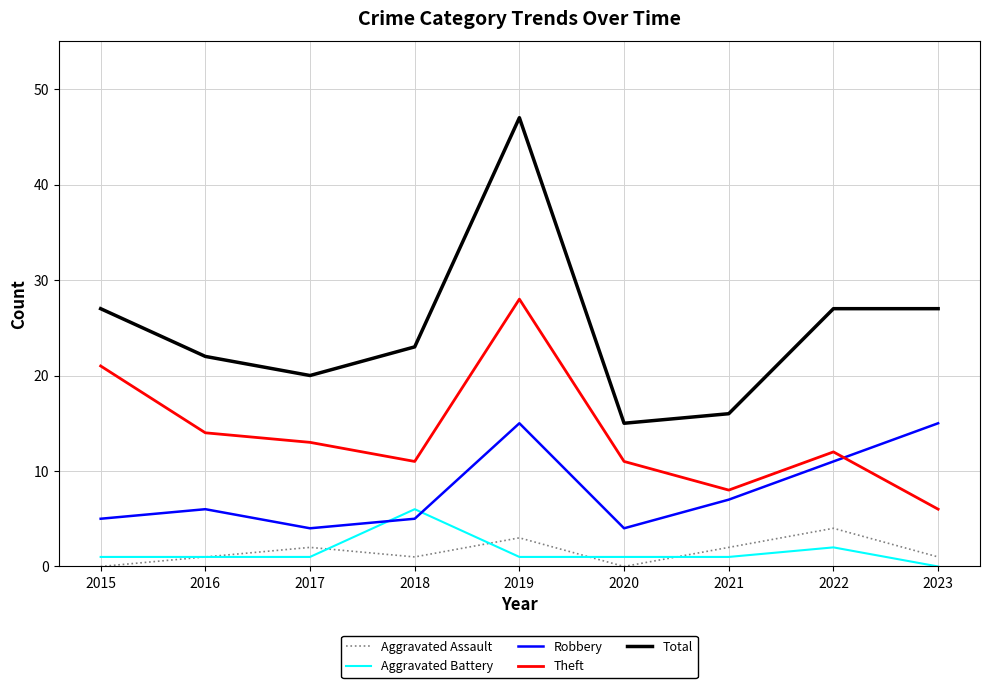

What is the difference between the highest and lowest values at 2021?

15